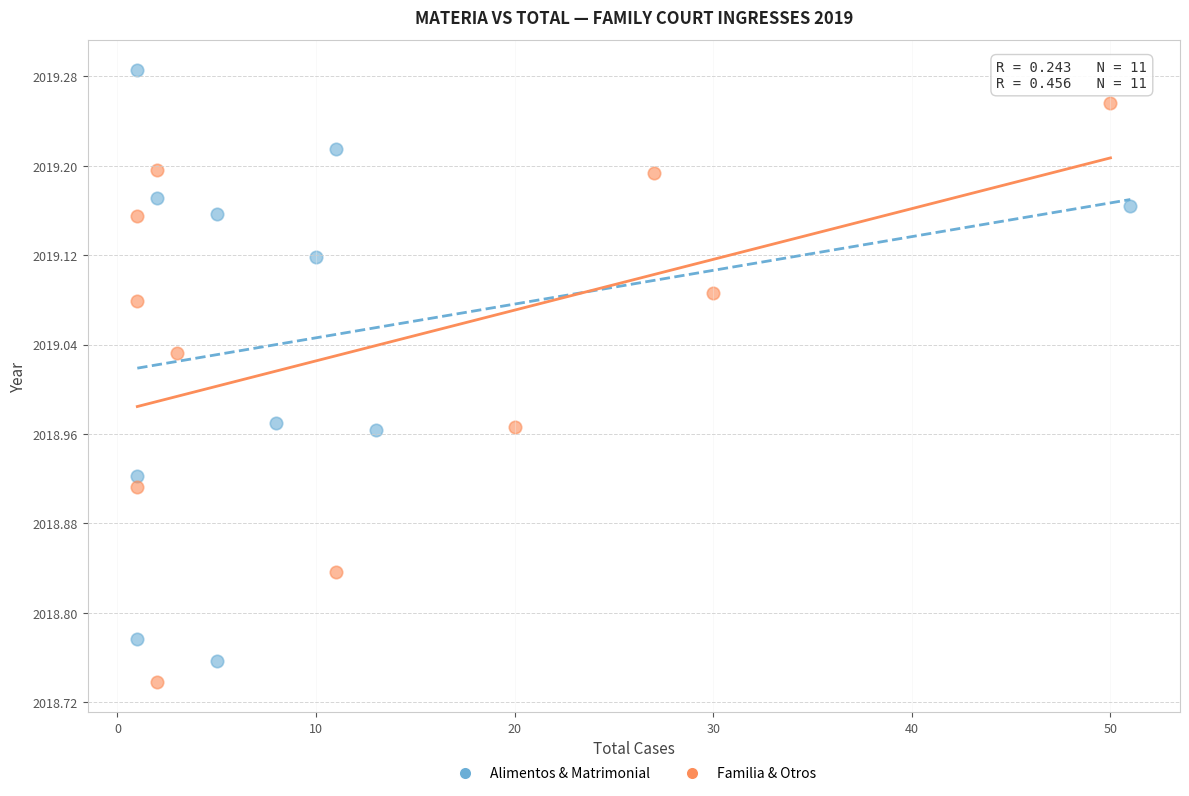

Which series reaches the maximum Y coordinate?

Alimentos & Matrimonial